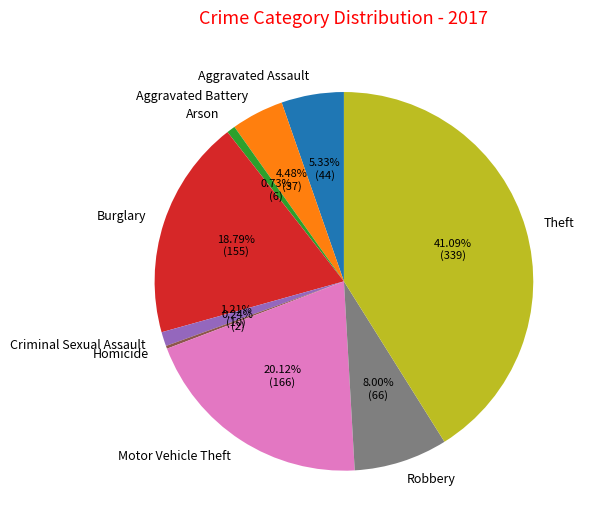

To the nearest percent, what is the difference between the Theft and Burglary slice percentages?

22%